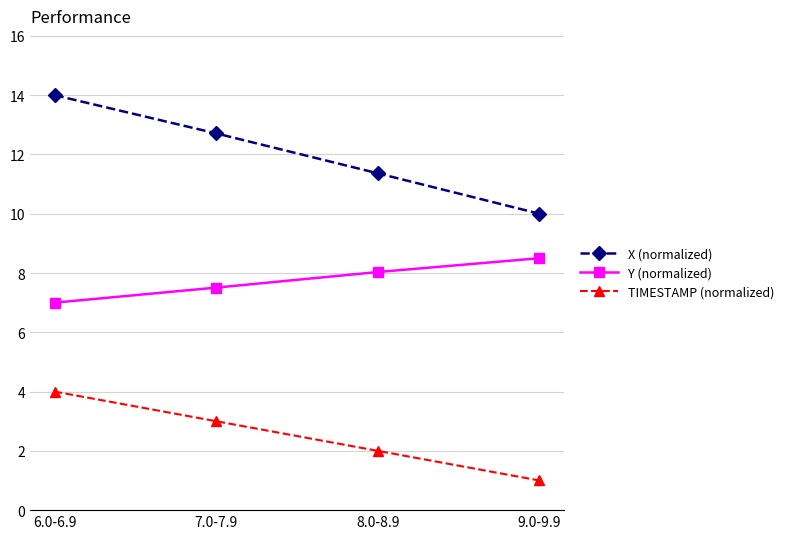

How many distinct data groups are displayed?

3